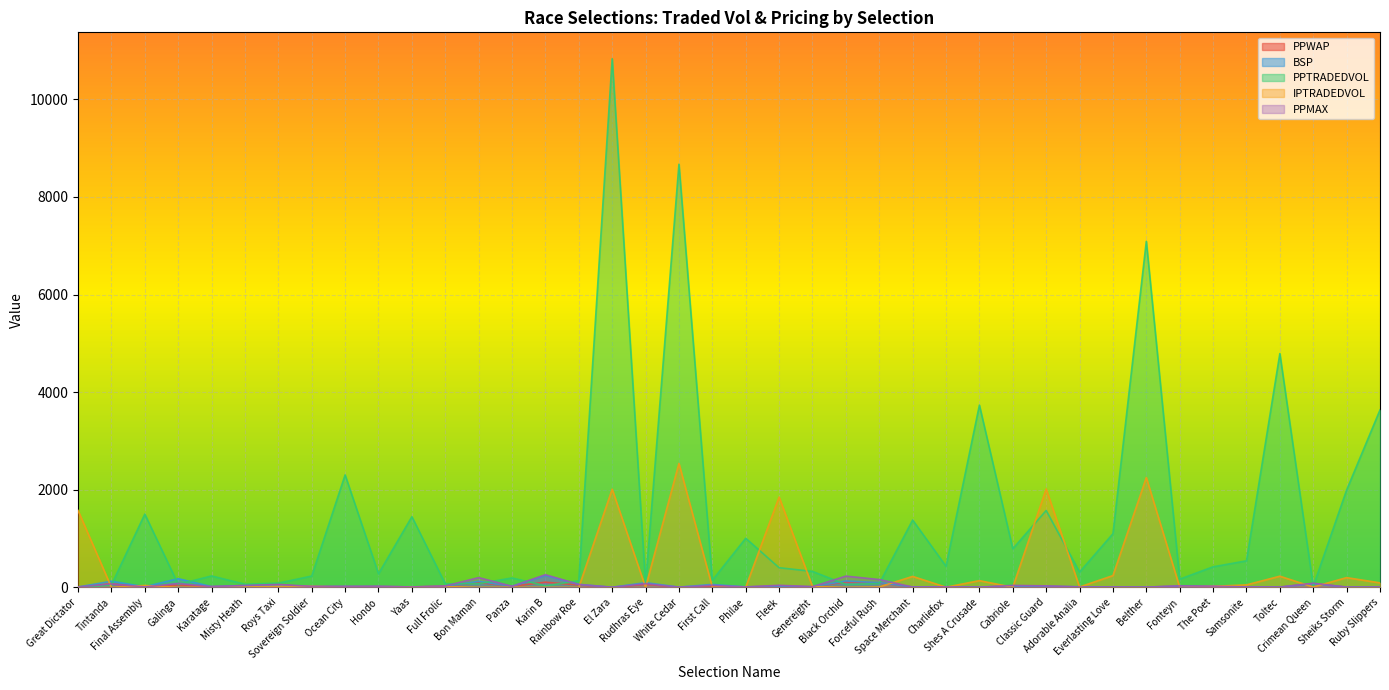

What is the difference between the maximum and minimum values in the PPMAX series?

258.0